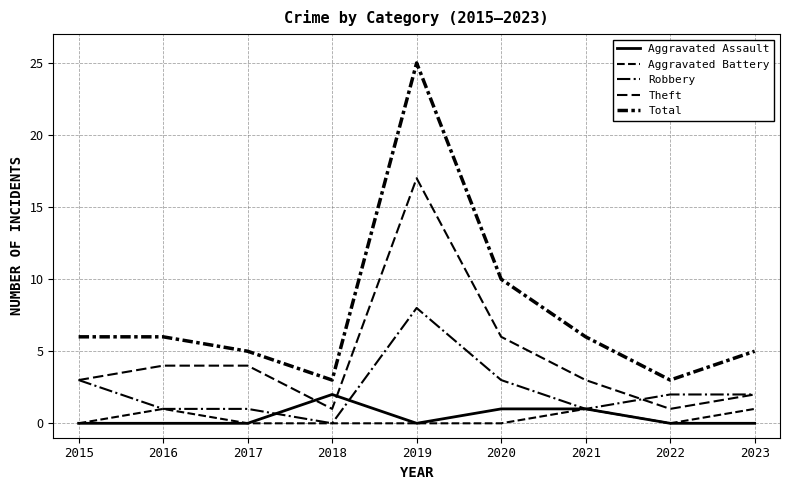

What is the difference between the highest and lowest values at 2016?

6